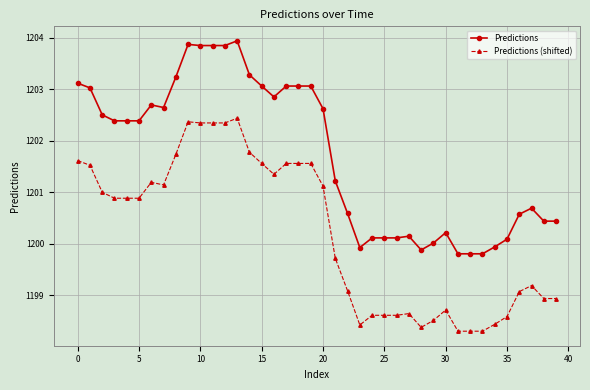

List the series in order of their overall mean, lowest first.

Predictions (shifted), Predictions